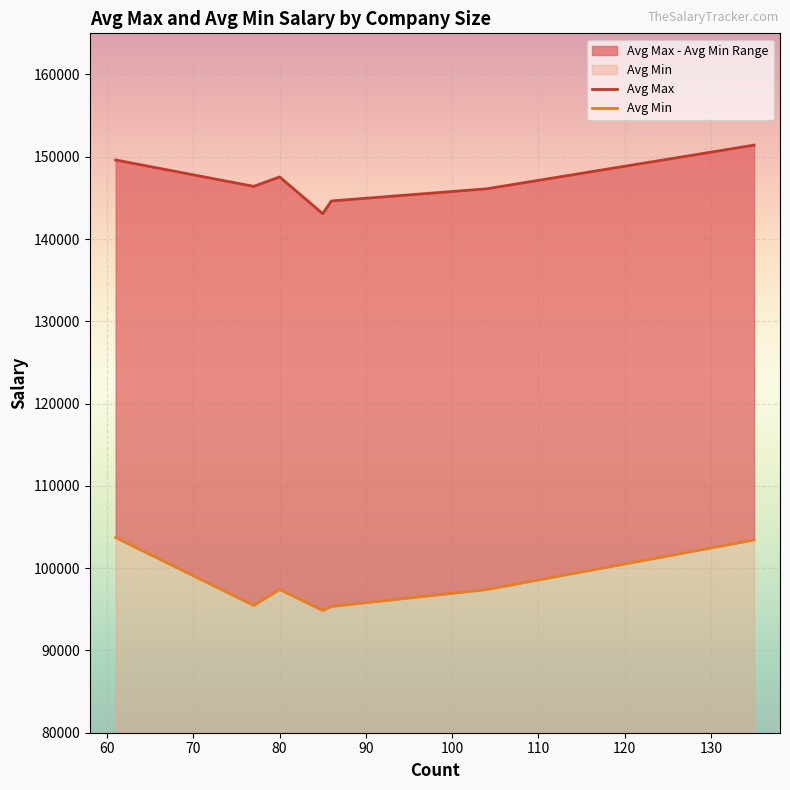

What are all the series names shown in the legend?

Avg Max, Avg Min